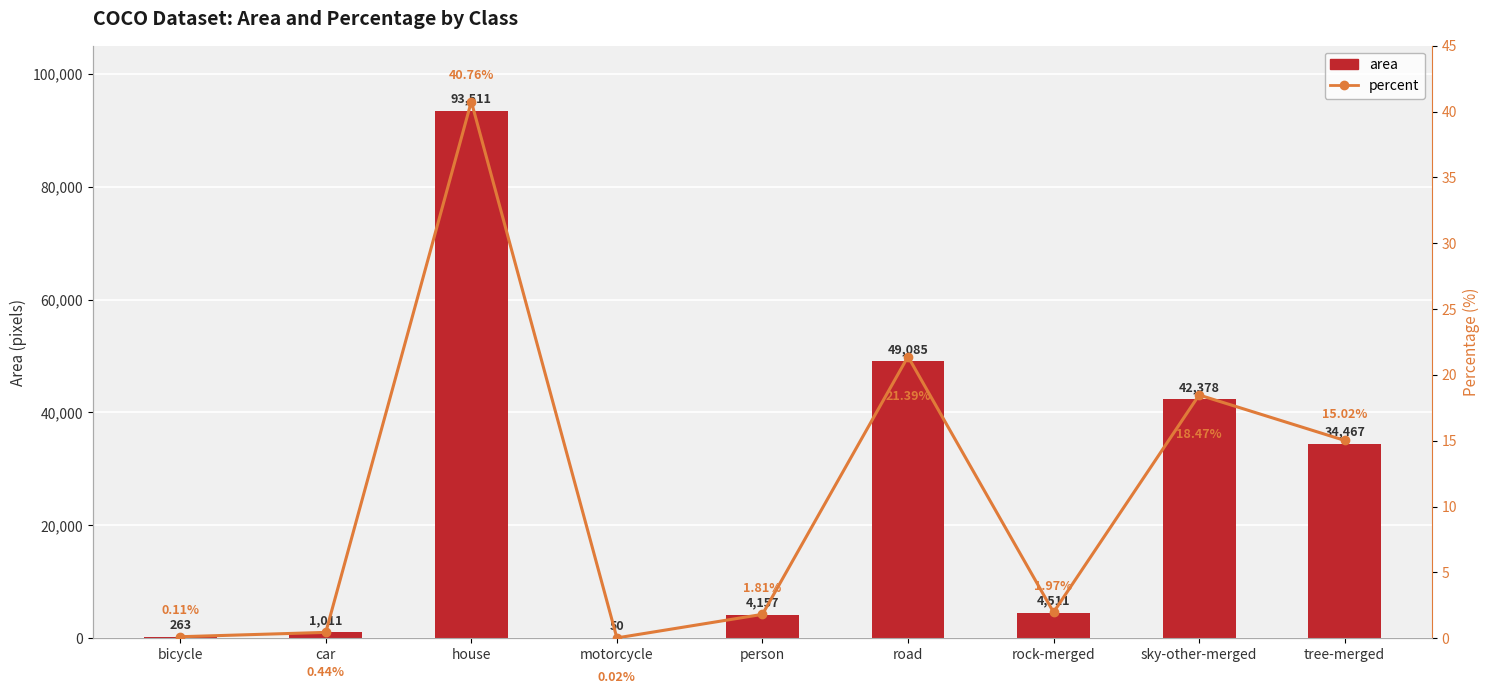

List the labels in order of percent value, smallest first.

motorcycle, bicycle, car, person, rock-merged, tree-merged, sky-other-merged, road, house